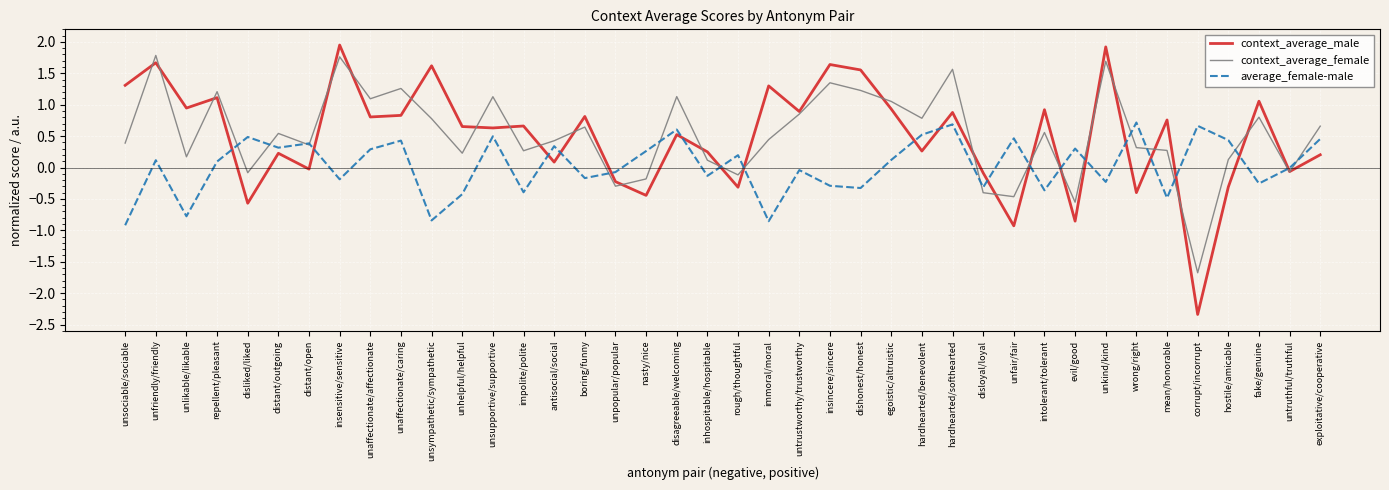

Where is the first local minimum for average_female-male?

unlikable/likable